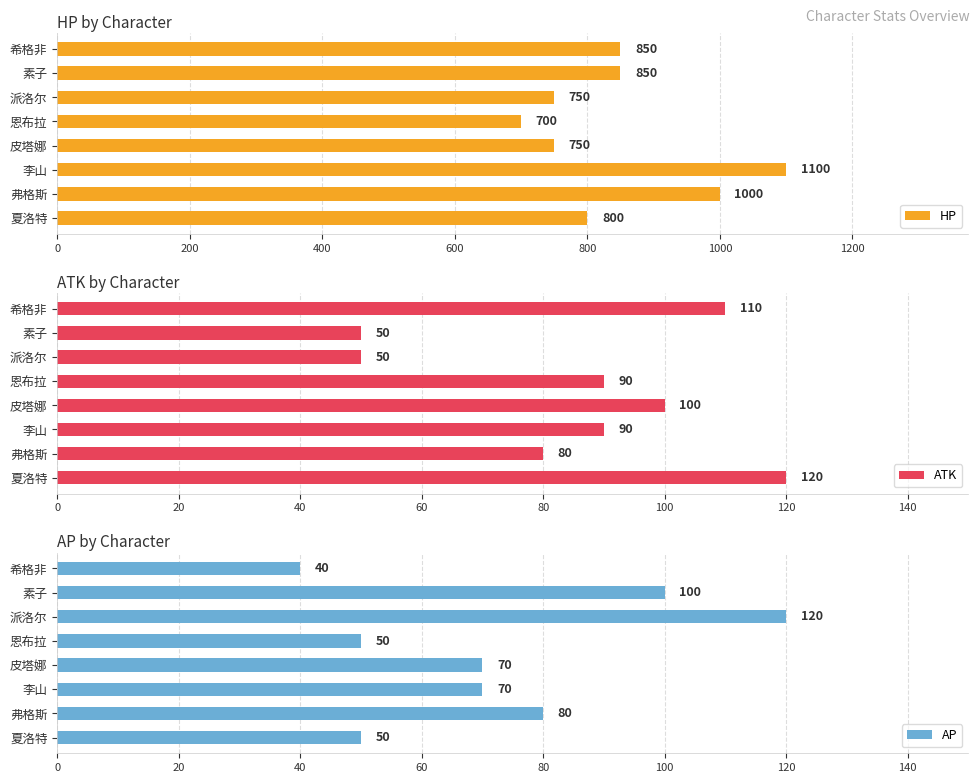

Which series has the largest range (max minus min)?

HP